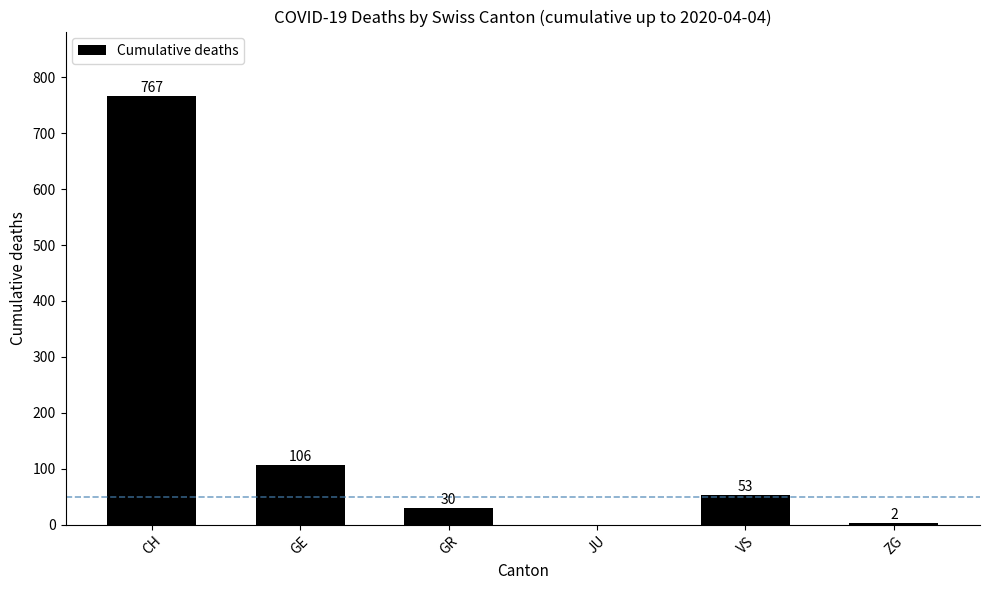

What is the maximum value shown in the chart?

767